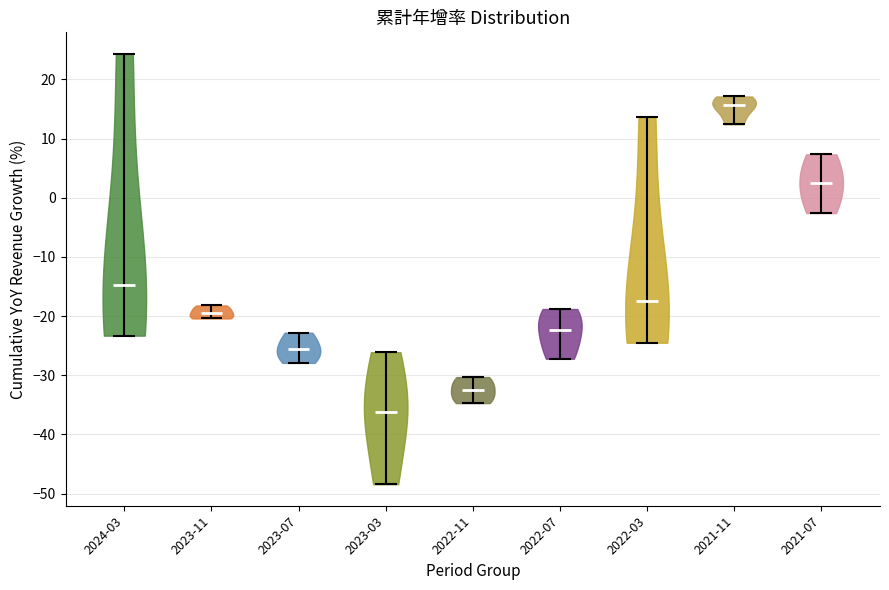

Reading left to right, read every violin against the y-axis: where its median line is, and the lowest and highest points it reaches. The values are not printed on the chart, so give them approximately, as read against the axis.

2024-03: median line -15, lowest point -23, highest point 24
2023-11: median line -19, lowest point -20, highest point -18
2023-07: median line -26, lowest point -28, highest point -23
2023-03: median line -36, lowest point -48, highest point -26
2022-11: median line -33, lowest point -35, highest point -30
2022-07: median line -22, lowest point -27, highest point -19
2022-03: median line -17, lowest point -24, highest point 14
2021-11: median line 16, lowest point 12, highest point 17
2021-07: median line 2, lowest point -3, highest point 7